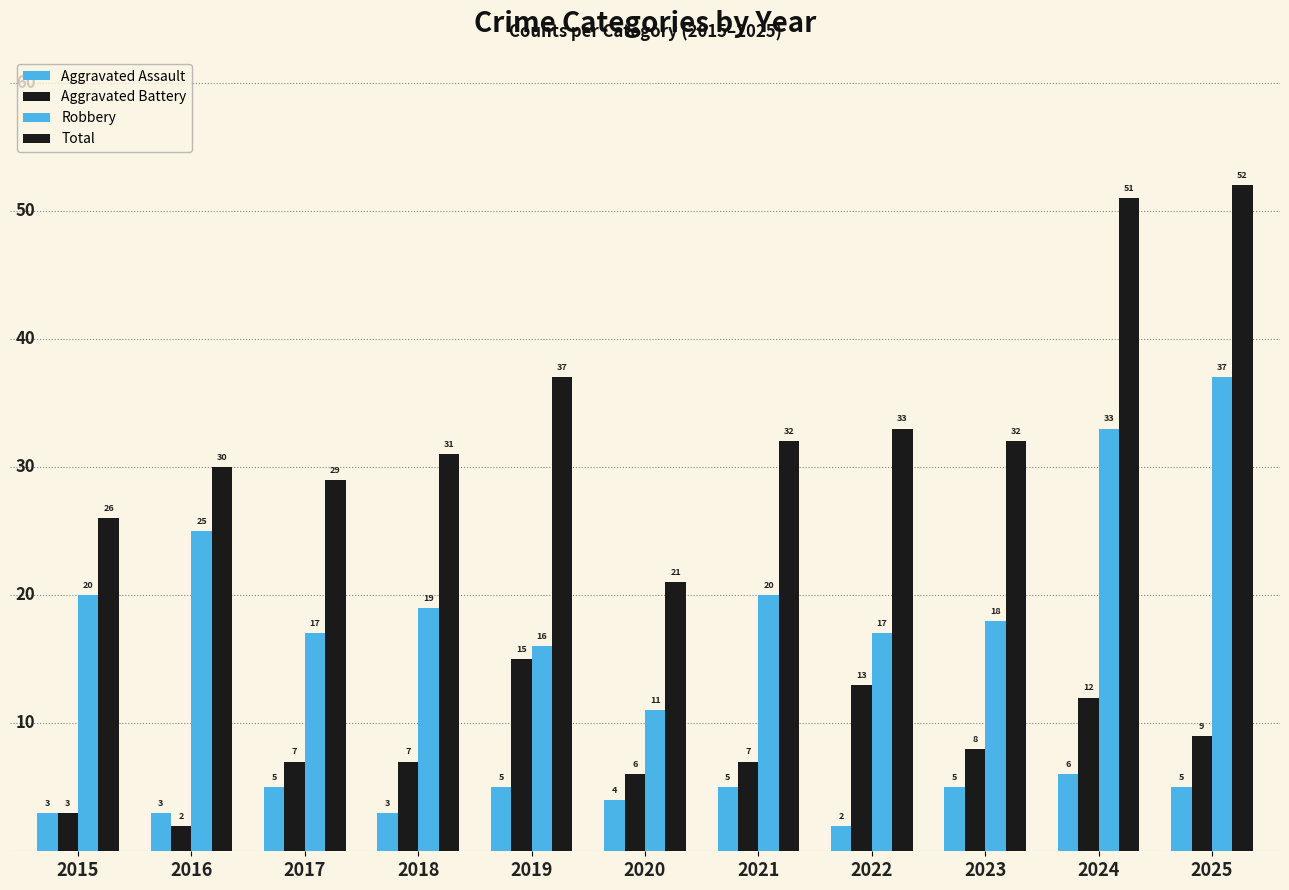

How many data points in Total are less than 32?

5